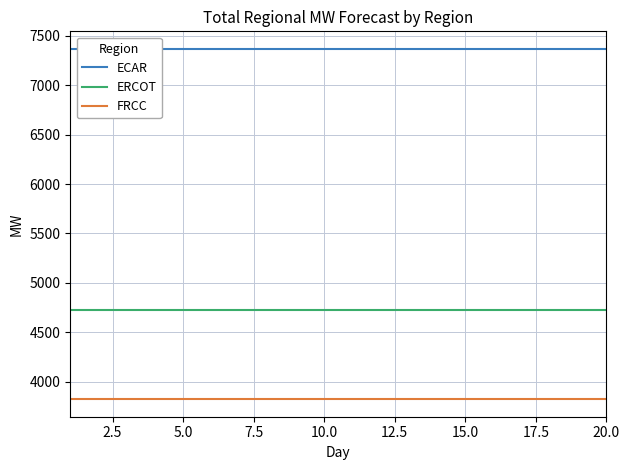

True or false: FRCC and ERCOT cross at least once.

False